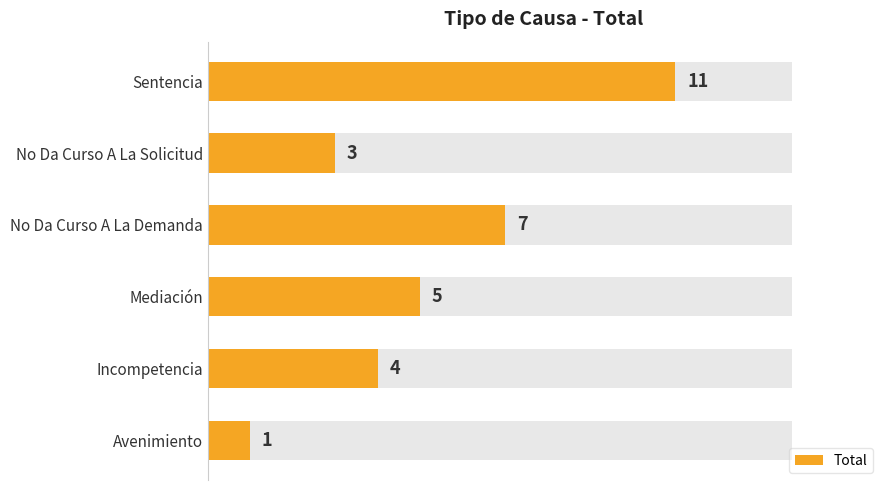

The value at Incompetencia is 4. True or false?

True